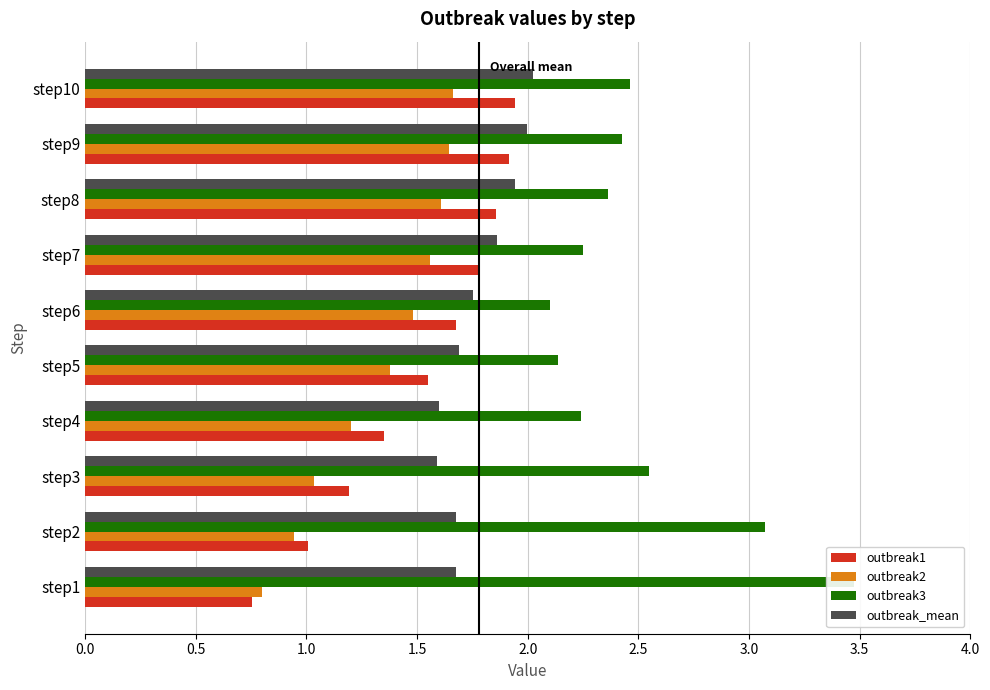

What is the sum of all outbreak_mean values?

17.8